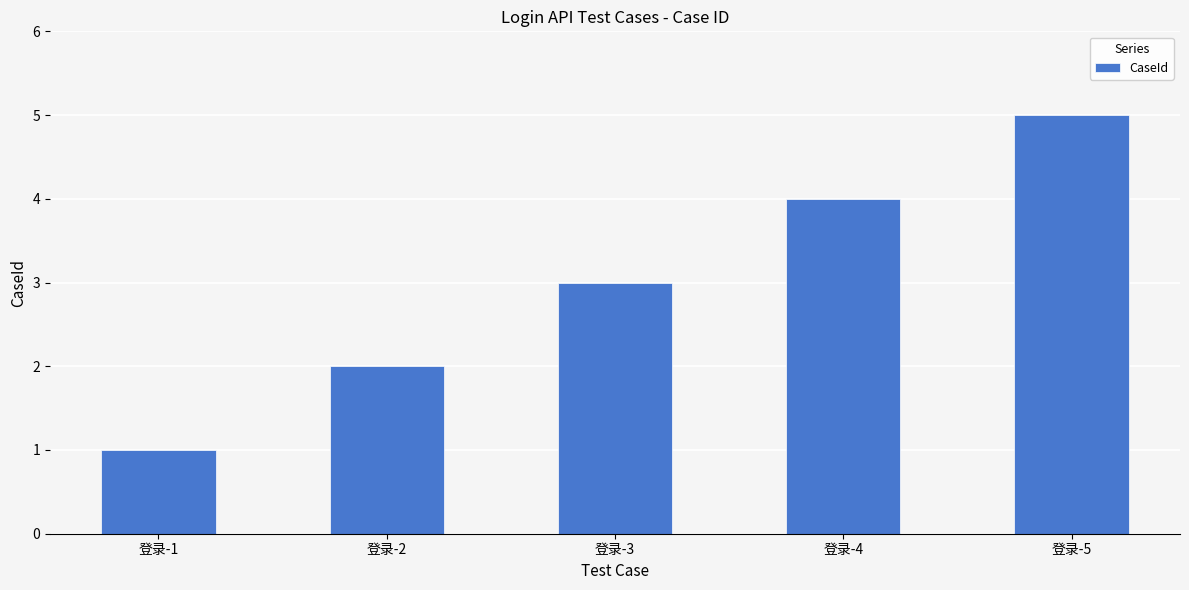

What is the average value?

3